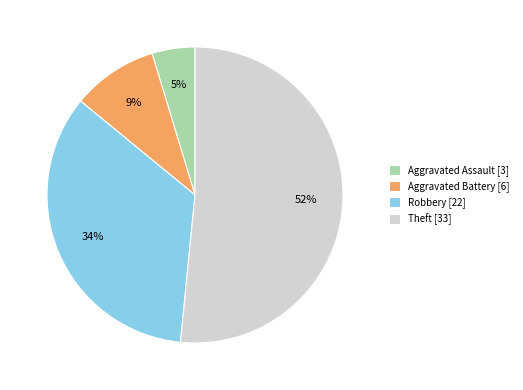

Which category accounts for the majority?

Theft